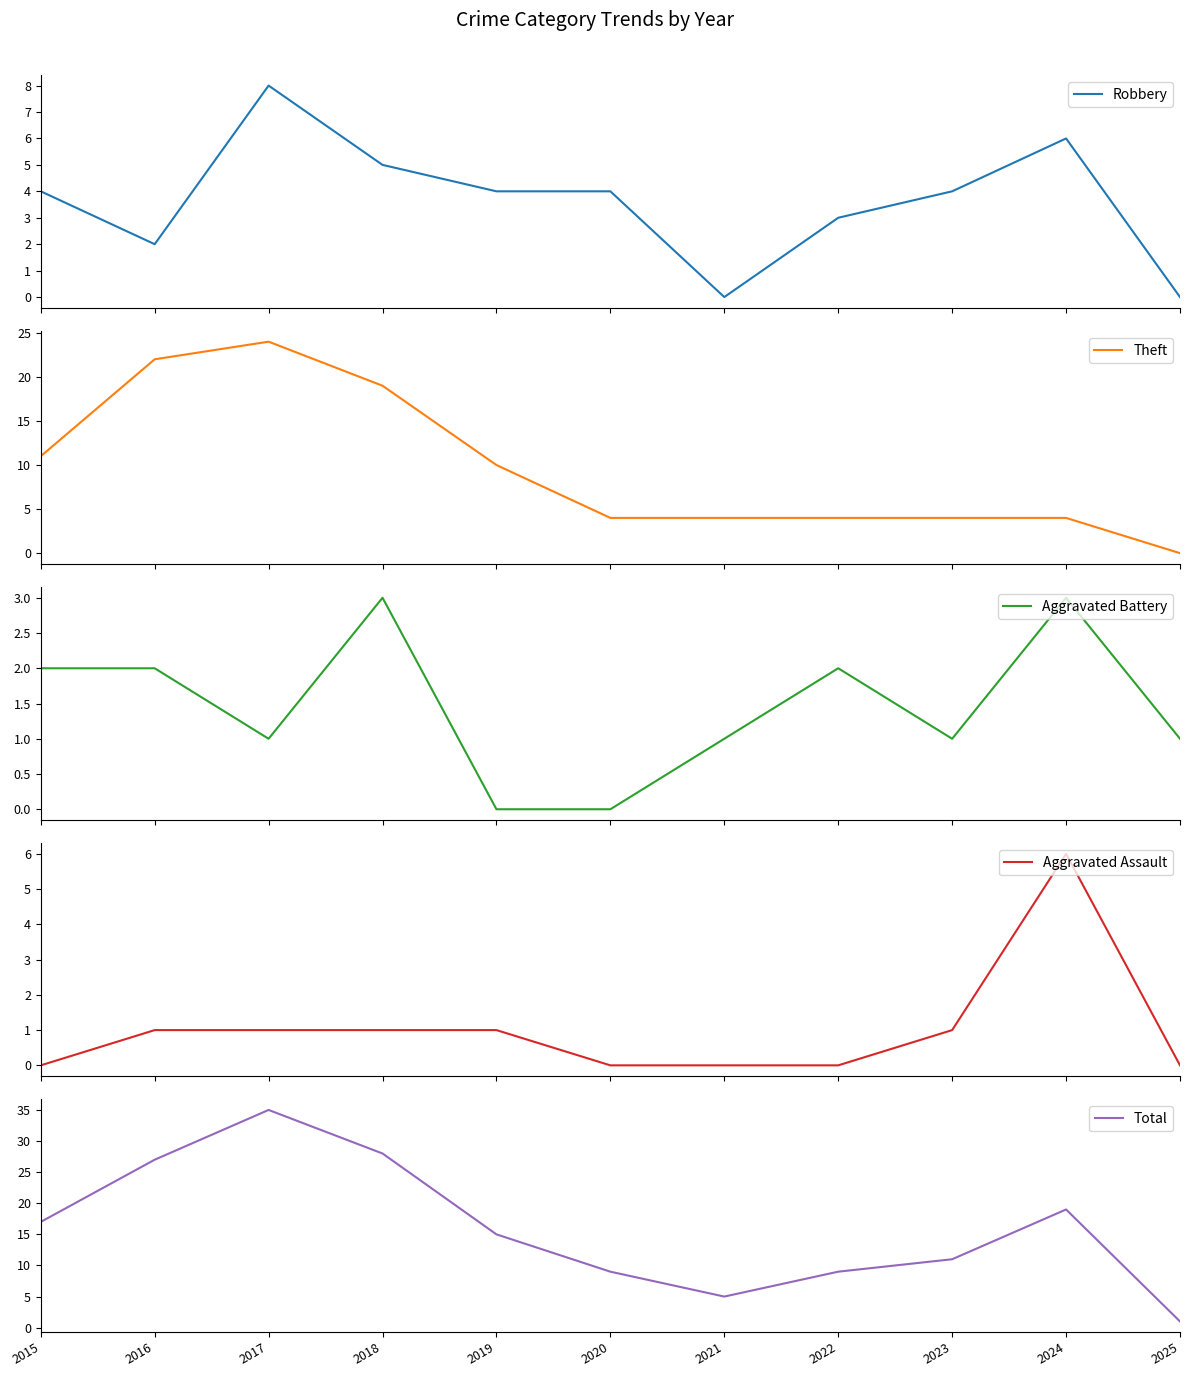

True or false: Total and Aggravated Assault cross at least once.

False